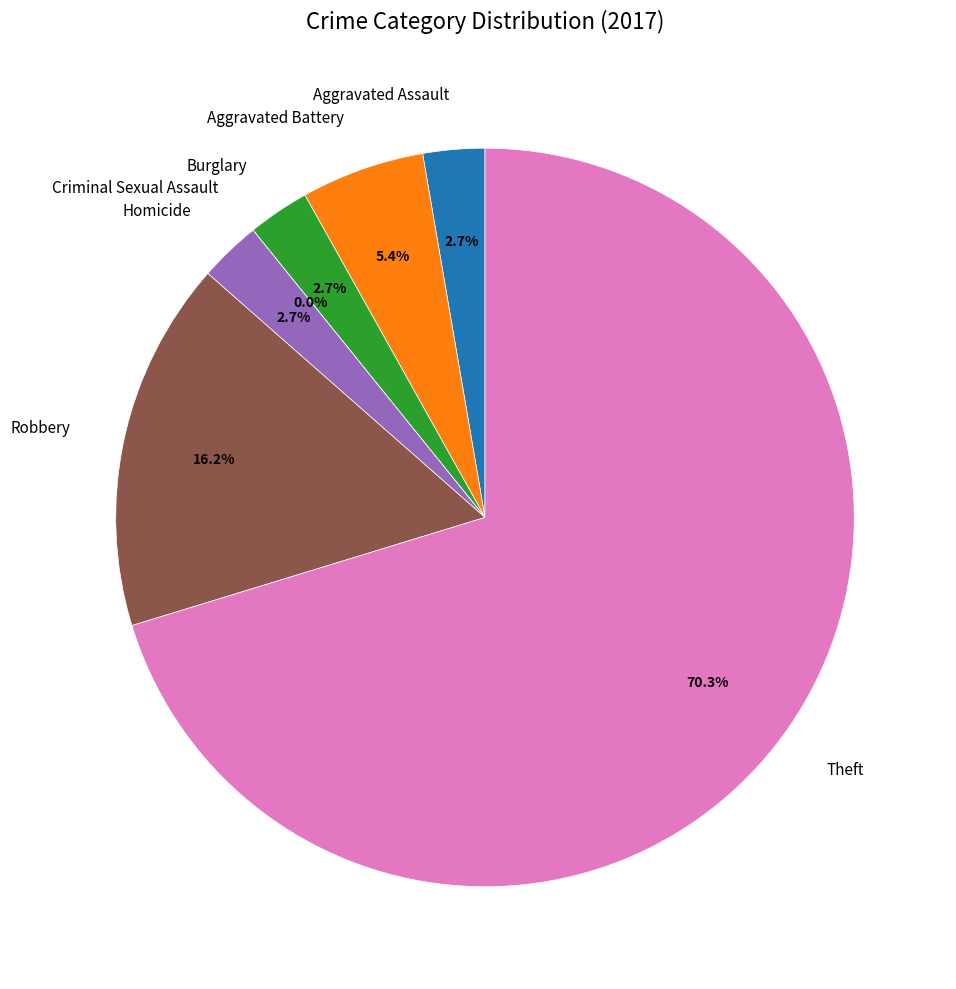

What is the total percentage of Theft and Aggravated Assault?

73.0%